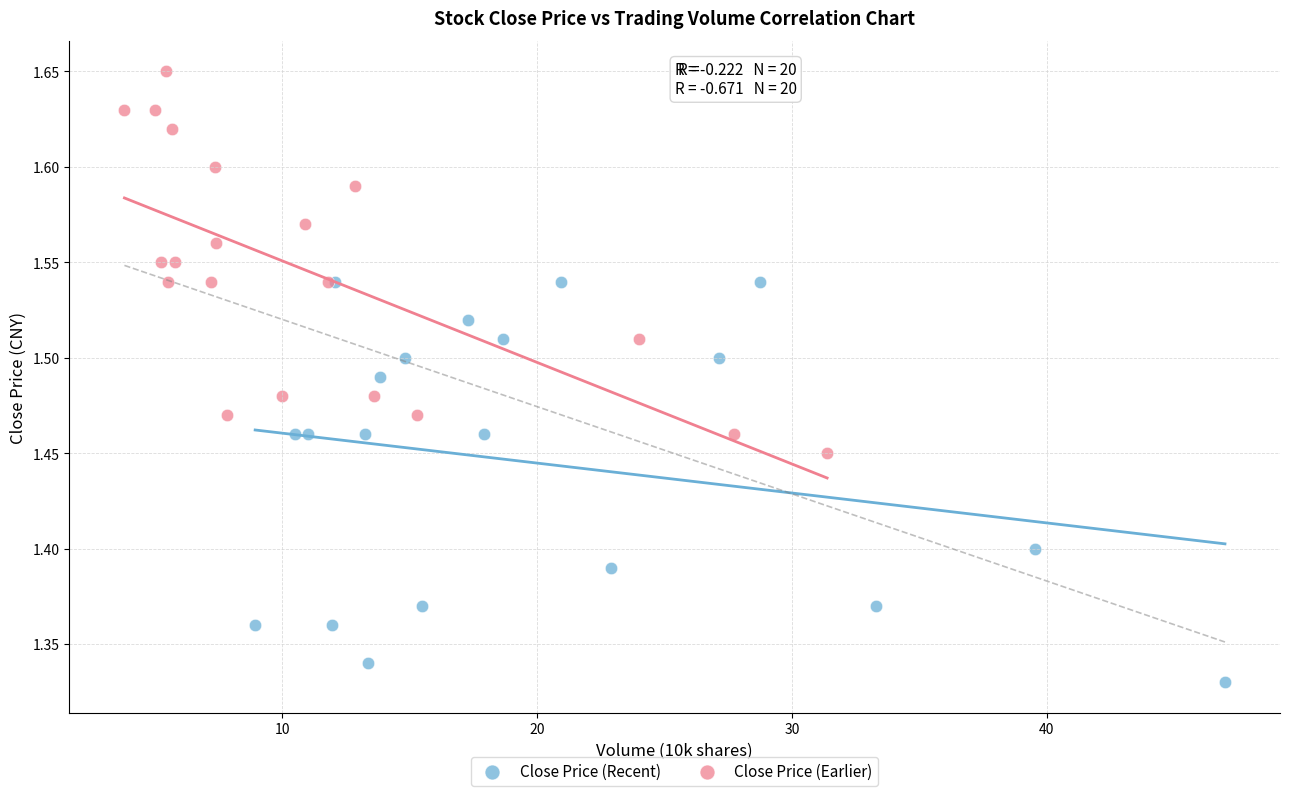

Which series reaches the maximum Y coordinate?

Close Price (Earlier)